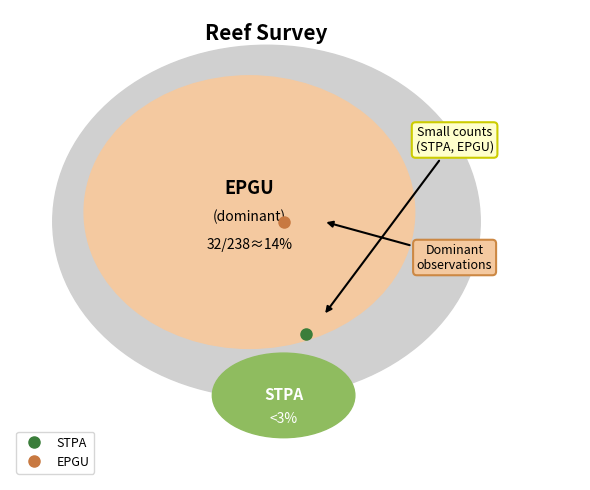

Is it true that MYTI/MYBO is 1% of the pie?

False